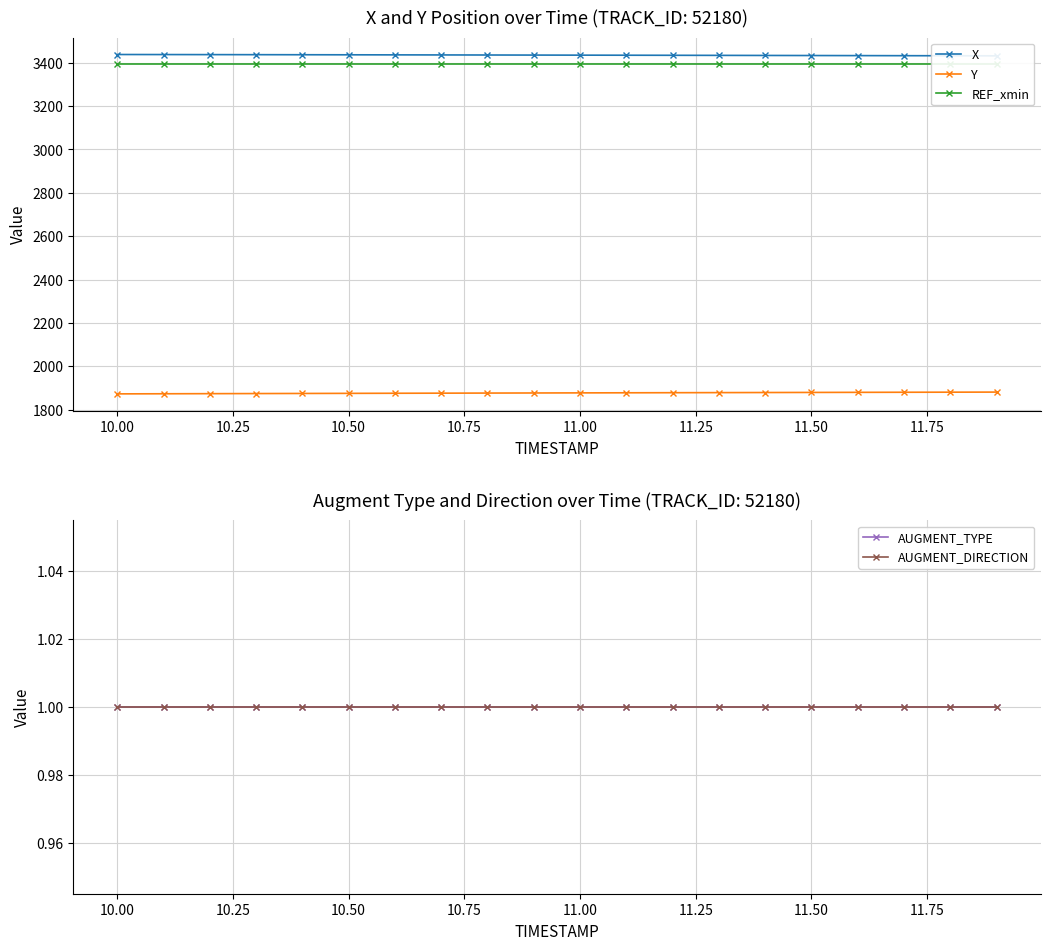

What is the approximate value of REF_xmin at 10.25?

3396.5